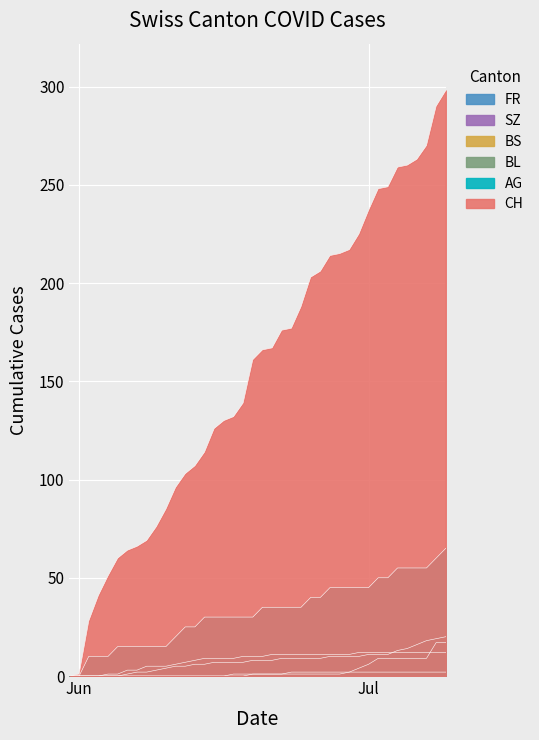

What is the value of the FR point at the 19th from the left?

1